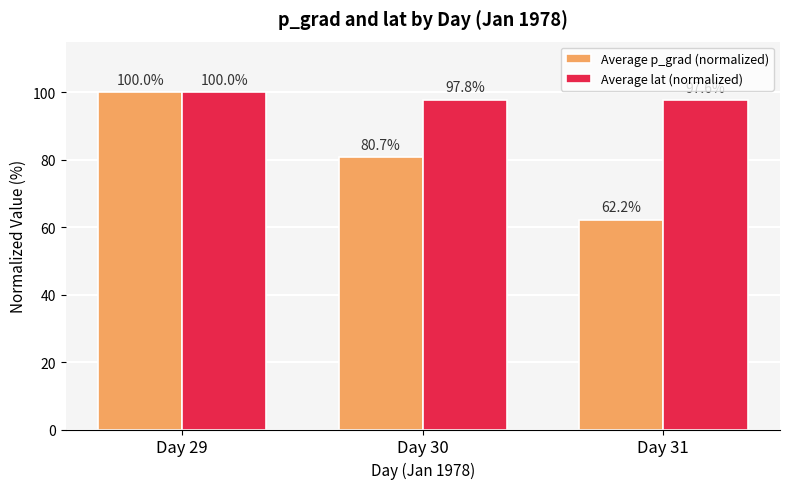

What are all the series names shown in the legend?

Average p_grad (normalized), Average lat (normalized)